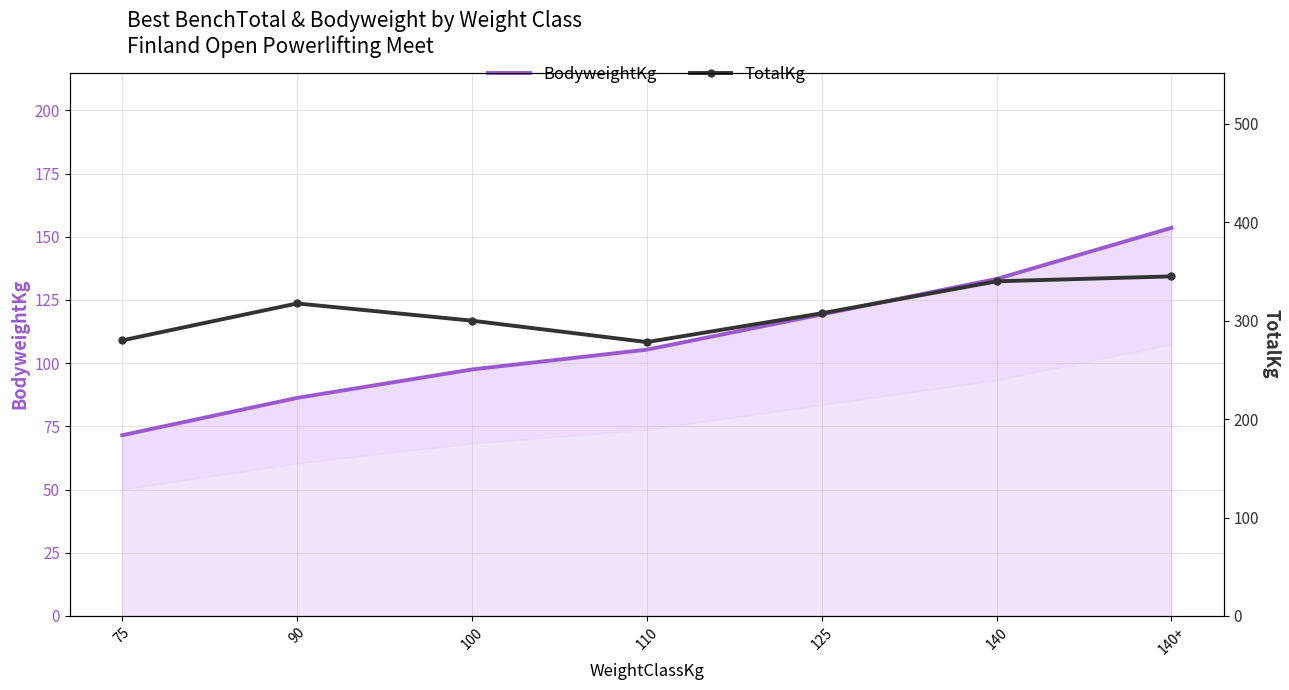

Rank the categories by TotalKg value from highest to lowest.

140+, 140, 90, 125, 100, 75, 110